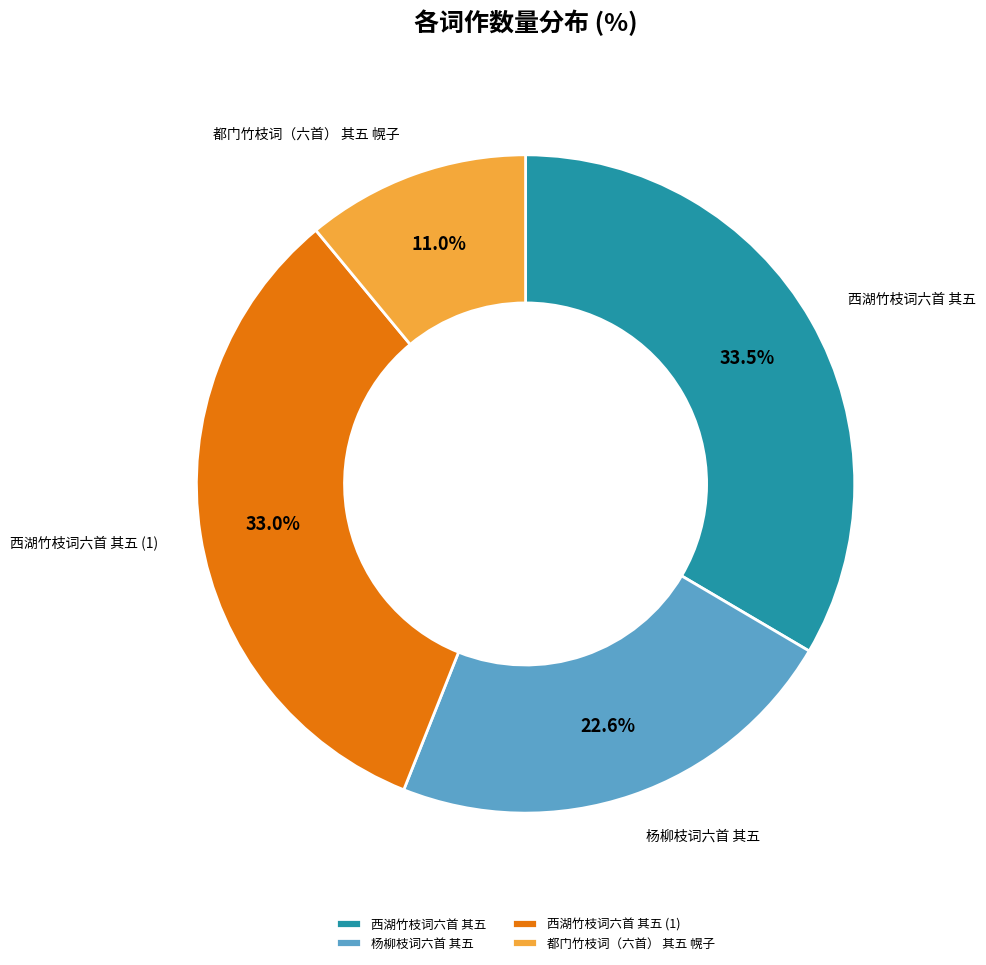

Which slice is the smallest?

都门竹枝词（六首） 其五 幌子